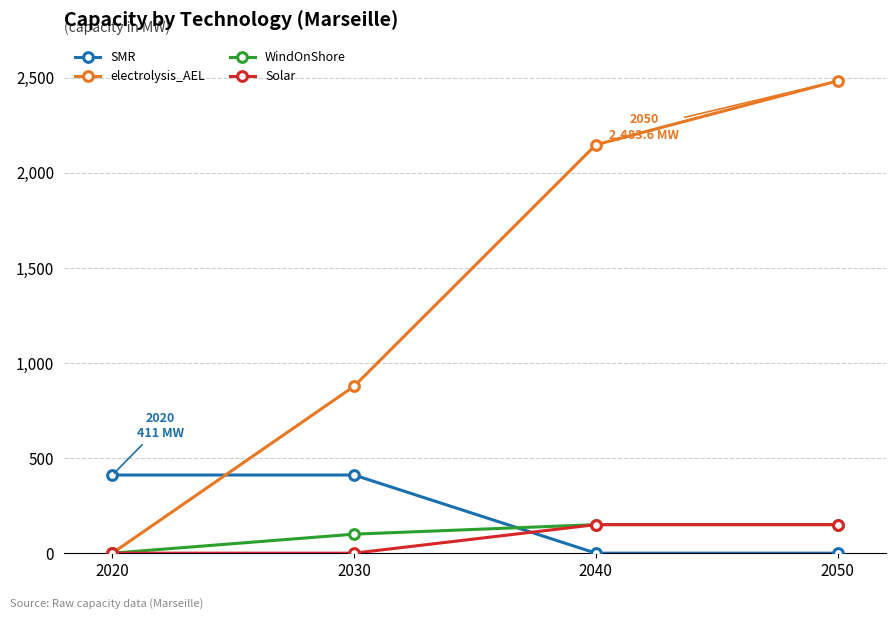

Which category has the highest value across all series?

2050